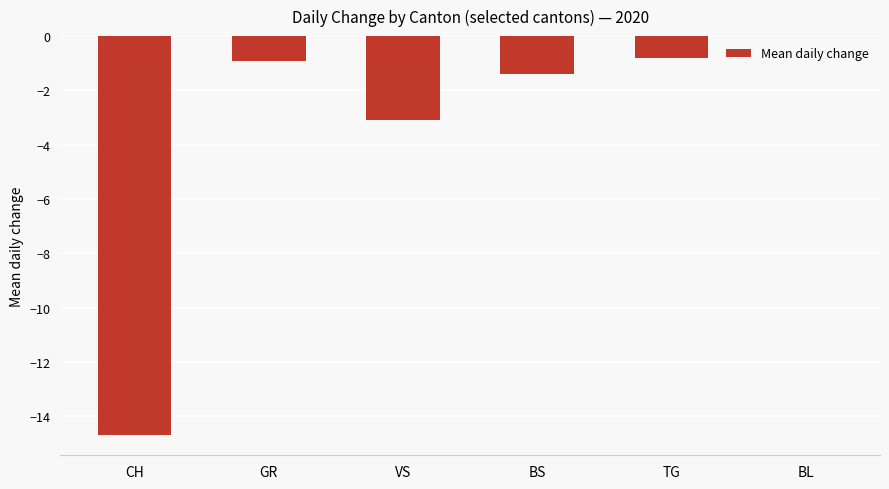

Is it true that the value at VS is -4.4?

False